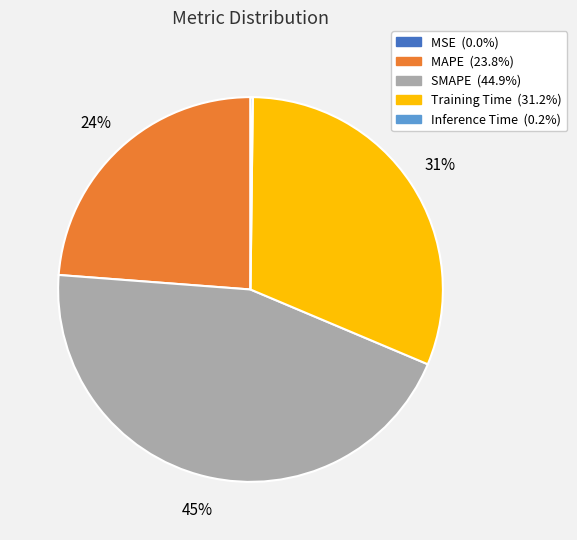

To the nearest percent, what is the difference between the largest and smallest slice percentages?

45%